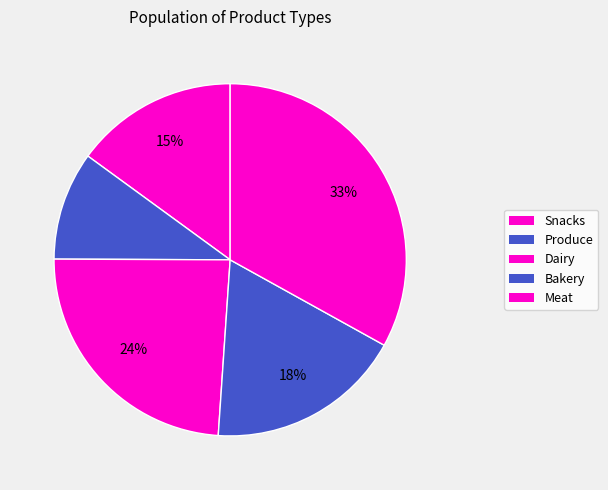

How many segments does this pie chart have?

5